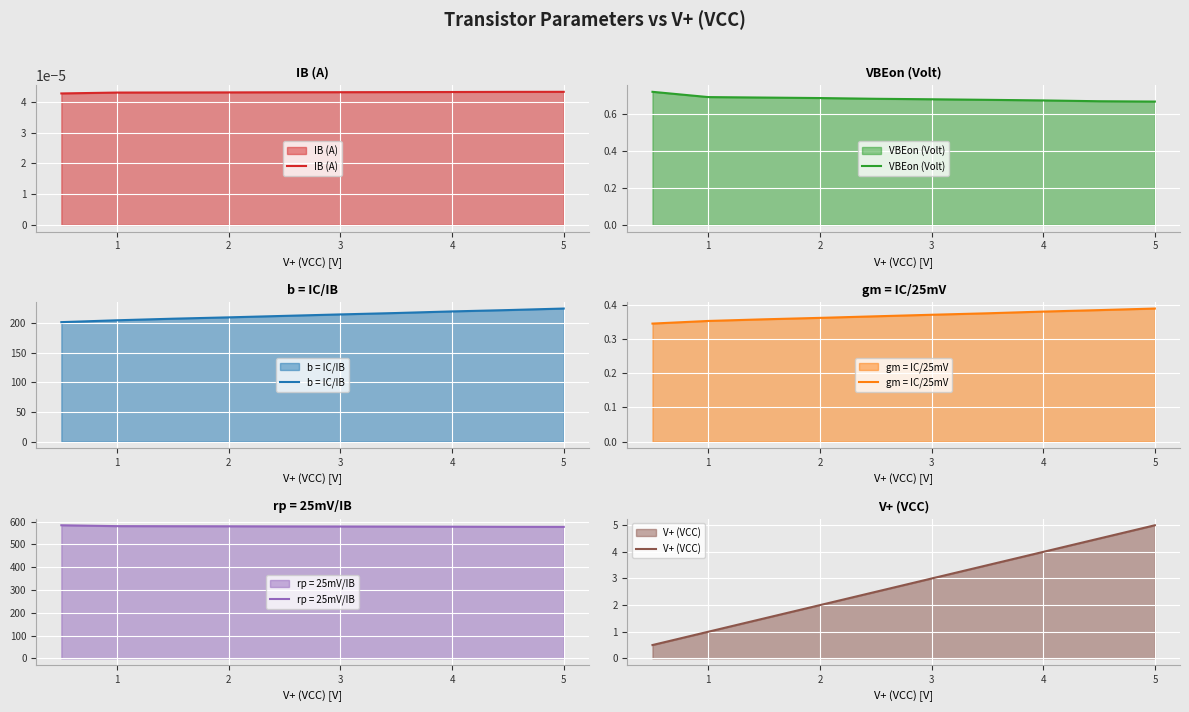

True or false: VBEon (Volt) has a value of 0.2 at 2.

False